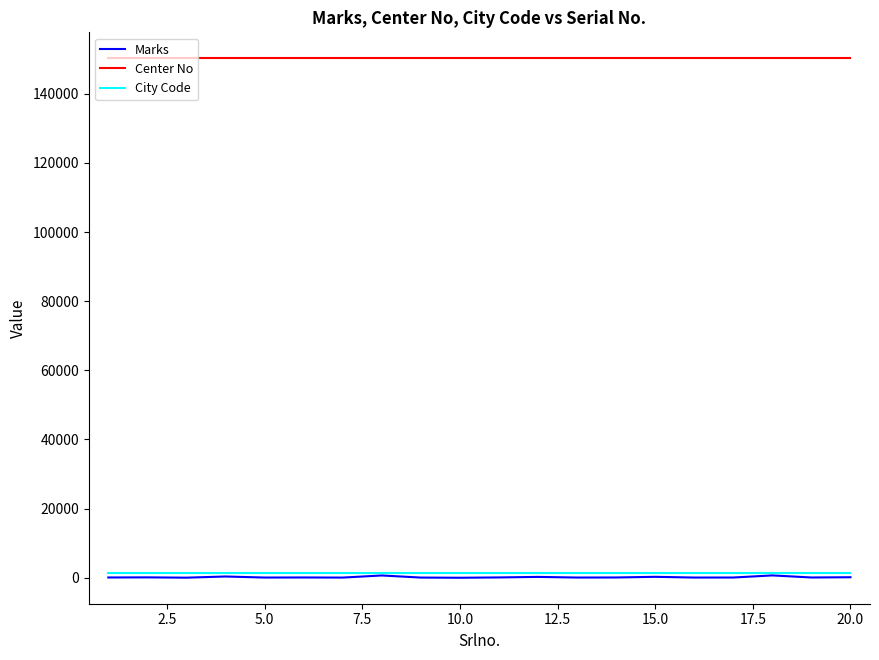

Which series has the widest spread of values?

Marks